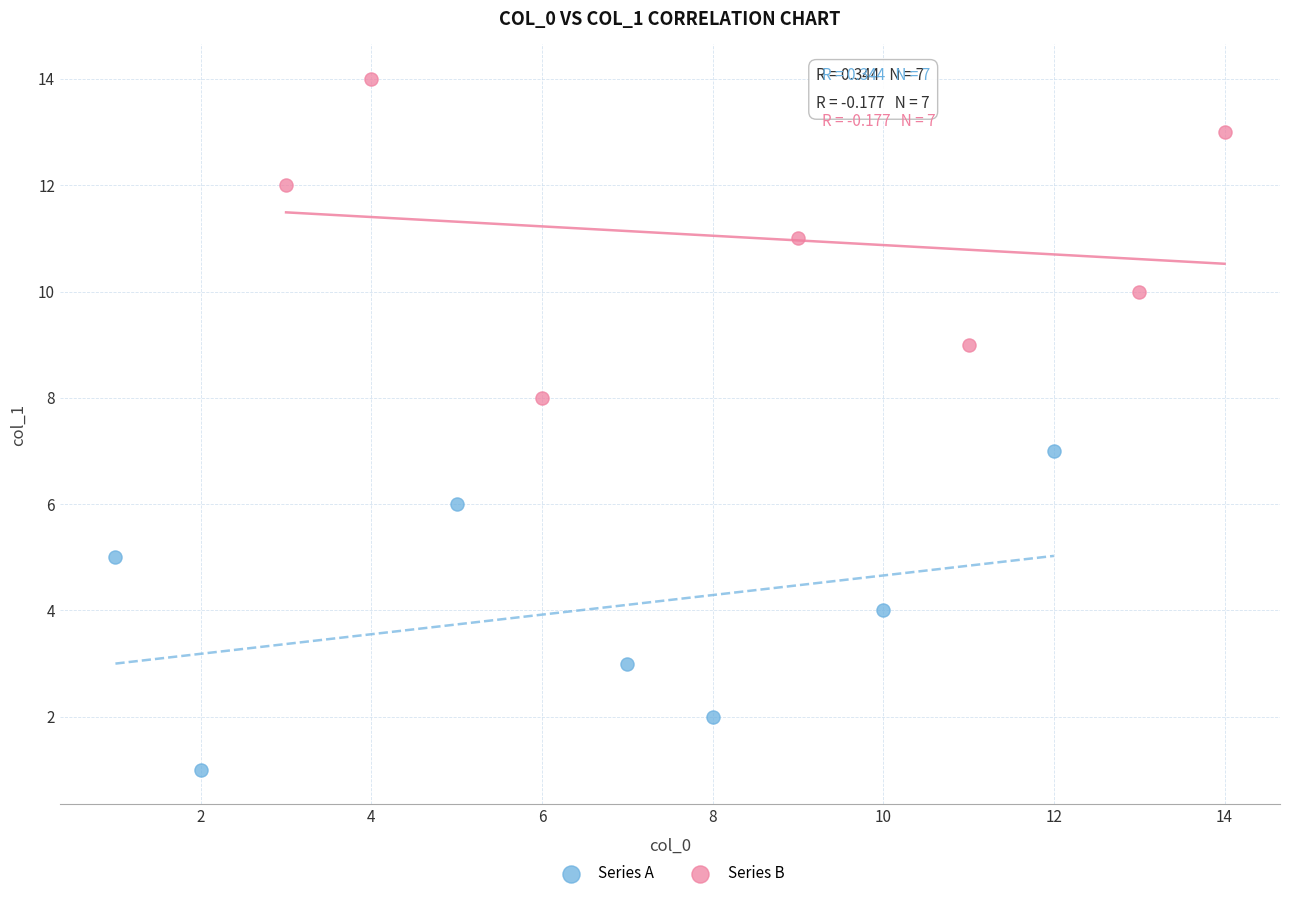

What are all the series names shown in the legend?

Series A, Series B